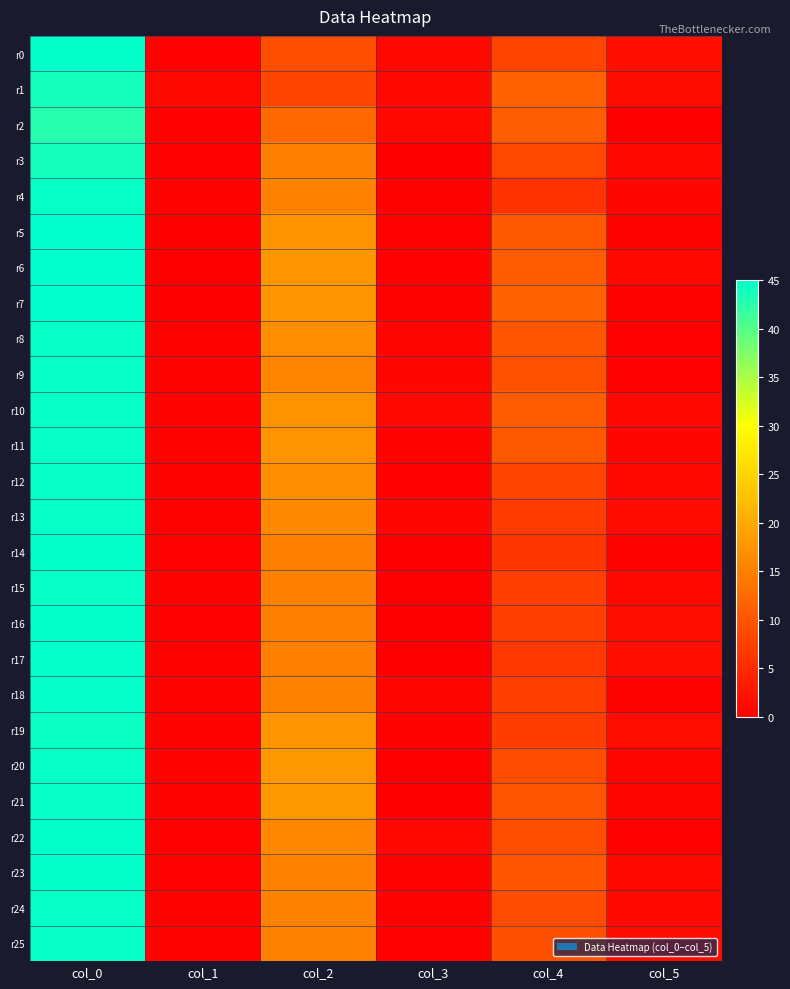

What is the total value across all series at col_1?

11.5